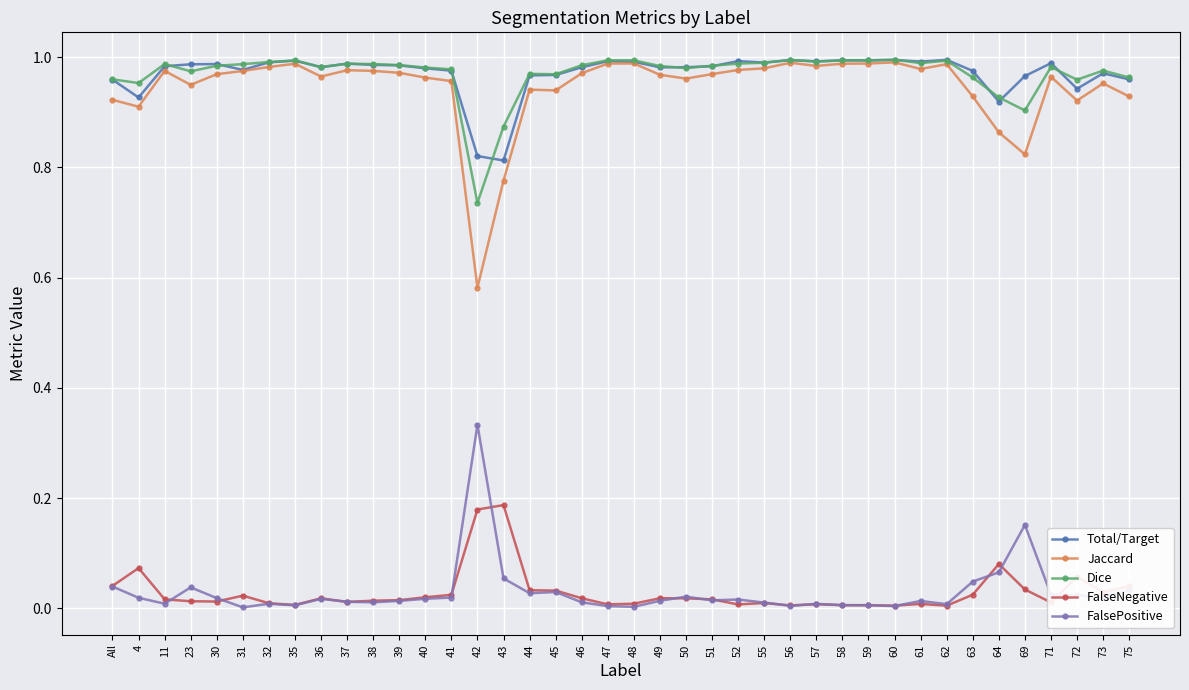

What is the total value across all series at 49?

3.0